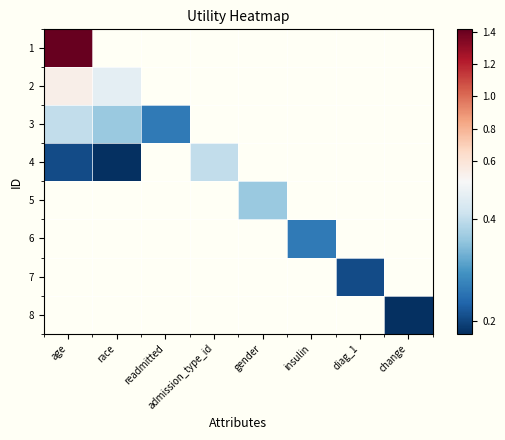

How many values in 7 are above zero?

1